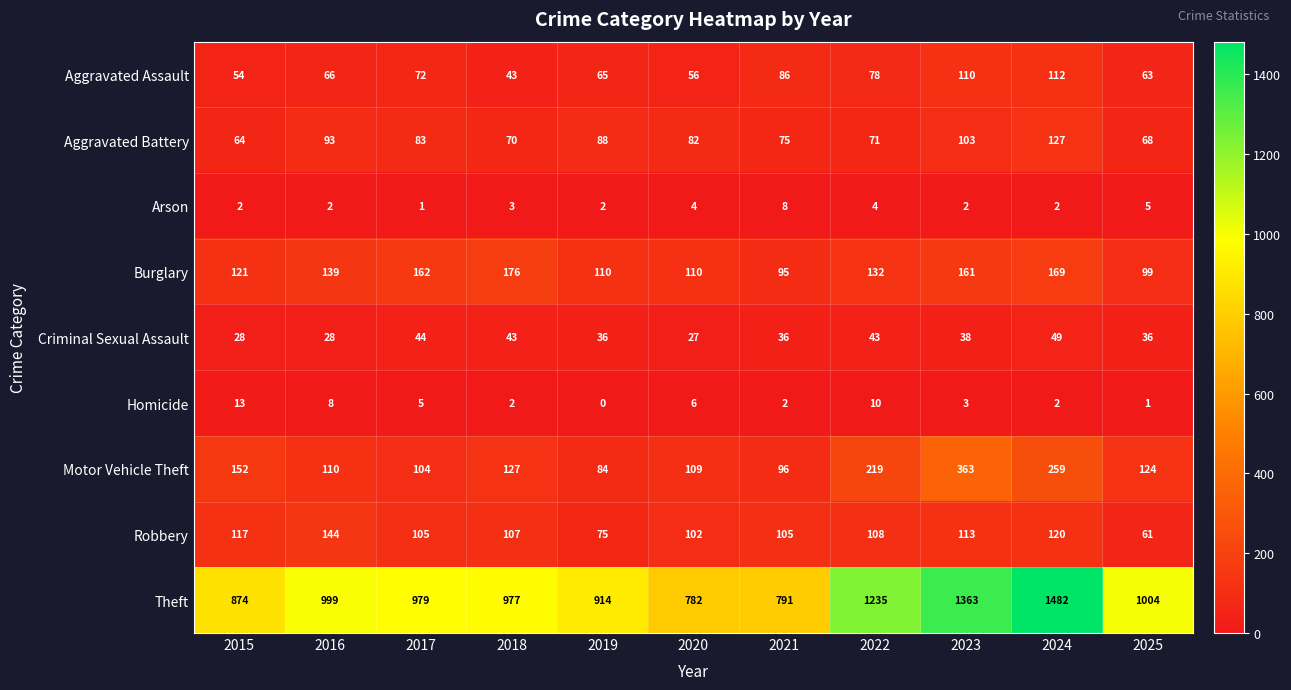

Between 2018 and 2019, which series saw the biggest shift?

Burglary